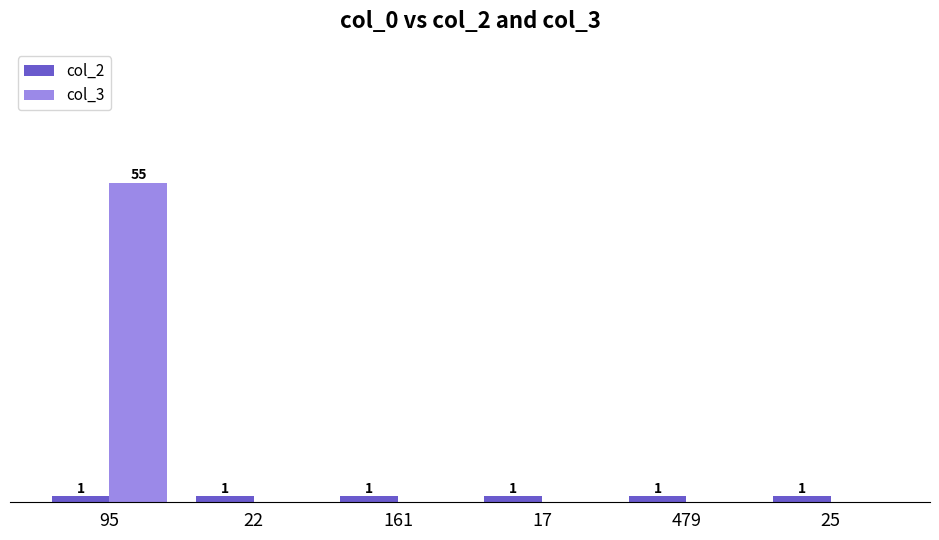

Is the value of col_2 at 95 greater than the value of col_3 at 17?

Yes